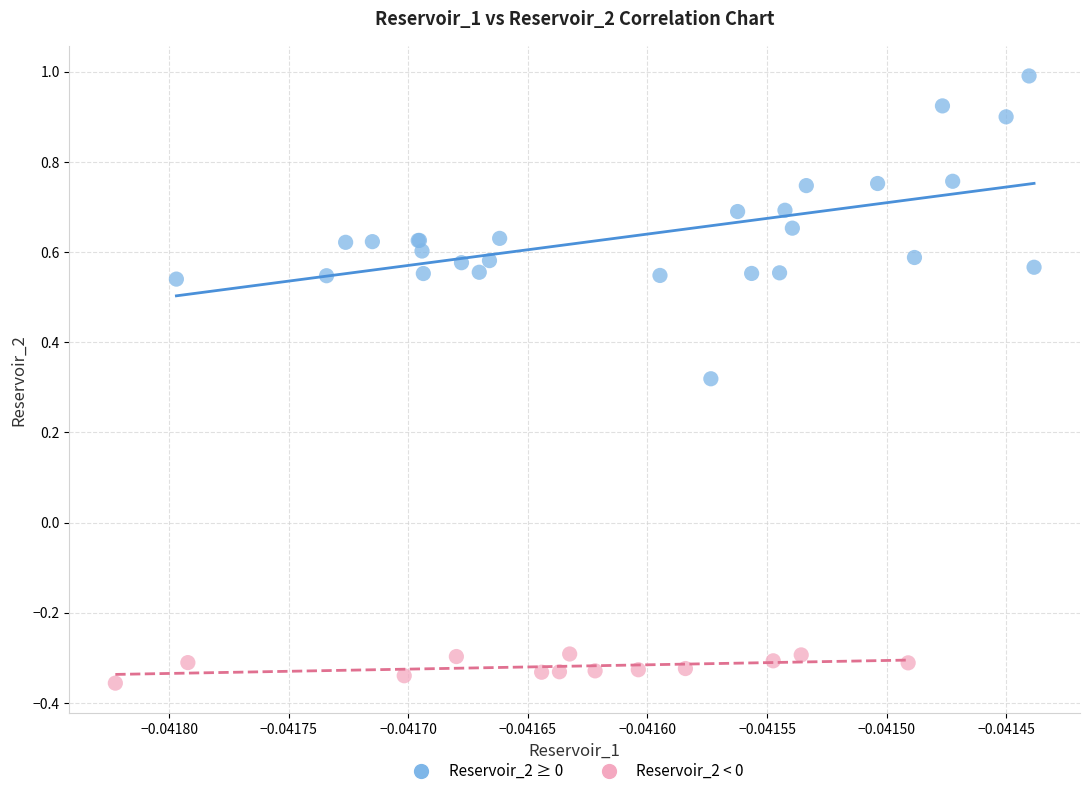

Which series contains the lowest Y value?

Reservoir_2 < 0